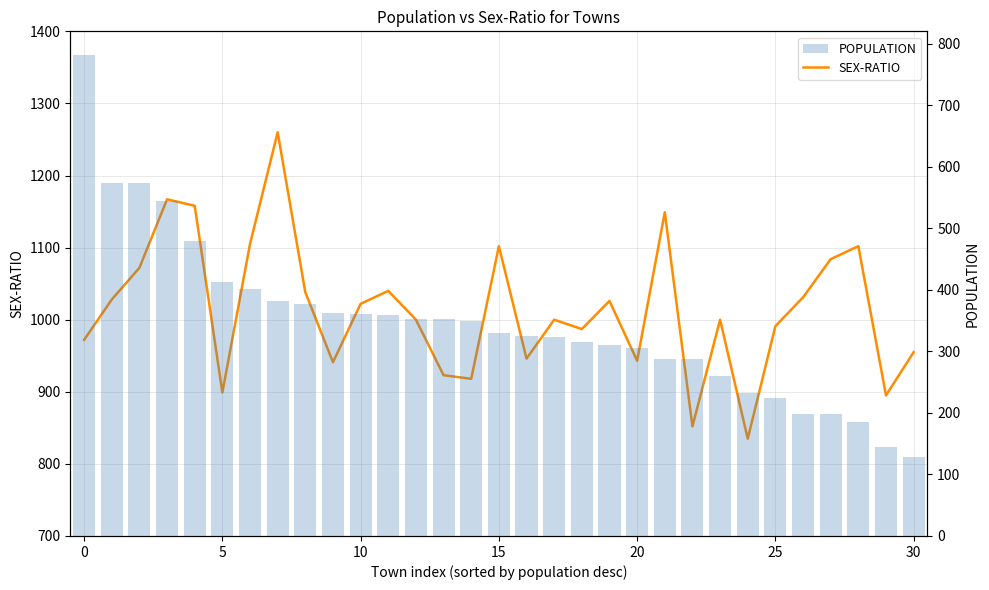

Does the chart contain stacked bars?

No